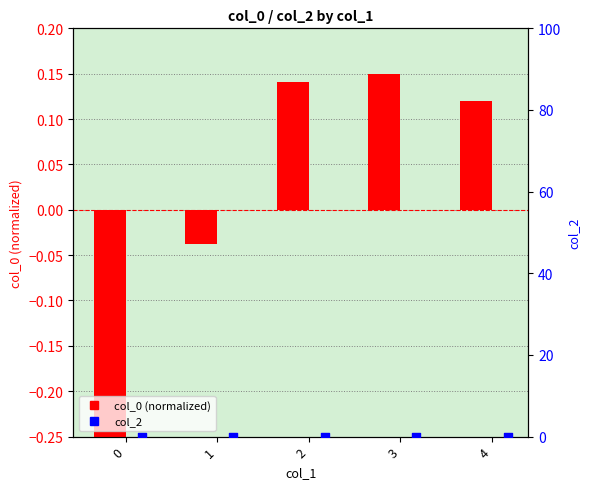

Which series contains the lowest Y value?

col_0 (normalized)